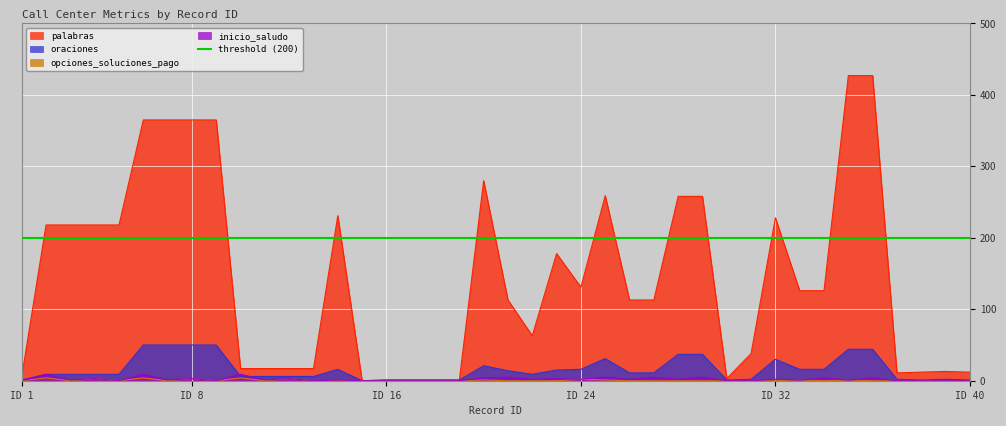

Rank the categories by inicio_saludo value from highest to lowest.

2, 6, 10, 21, 25, 27, 29, 20, 34, 36, 4, 8, 12, 23, 22, 24, 26, 28, 32, 3, 7, 11, 14, 33, 35, 1, 5, 9, 13, 15, 16, 17, 18, 19, 30, 31, 37, 38, 39, 40